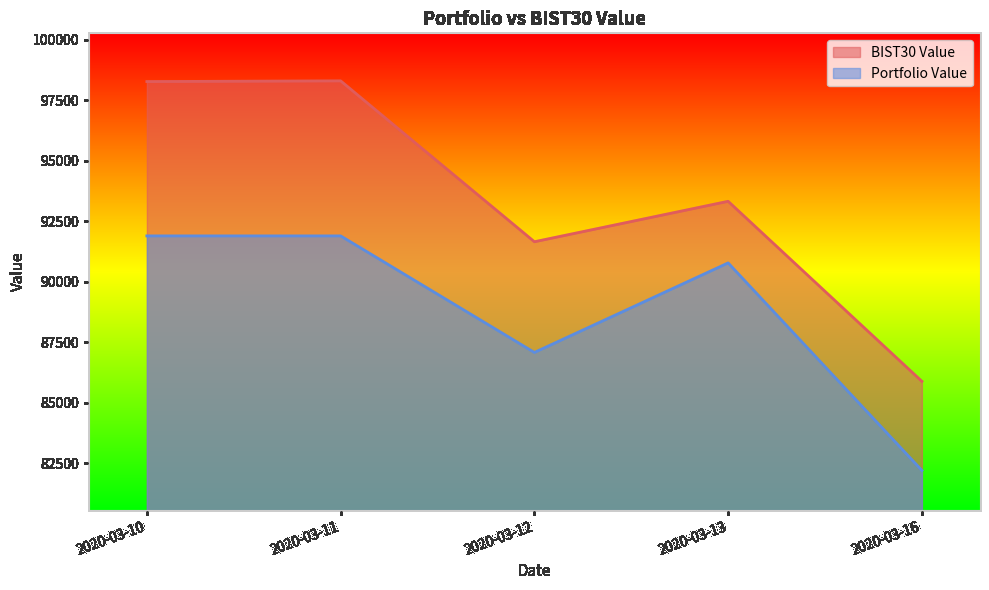

How many values in the BIST30 Value series are below 93322?

2